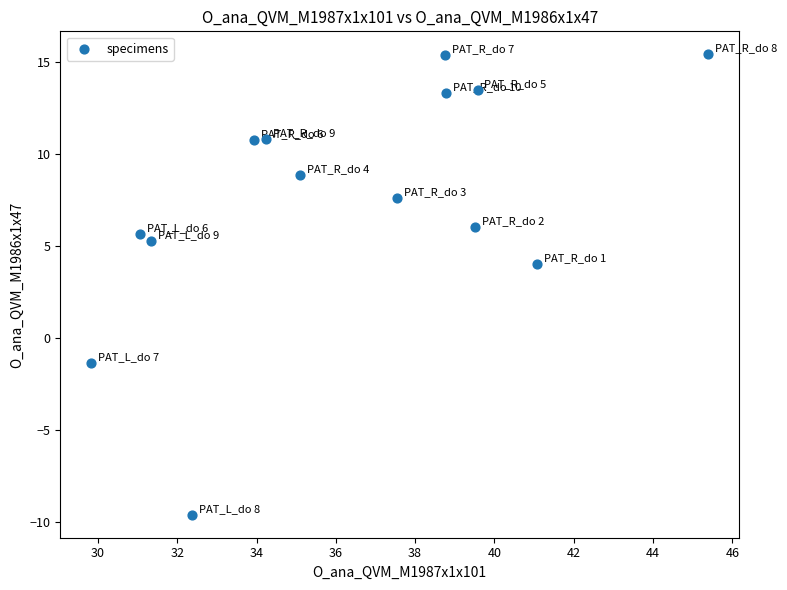

What Y value in the scatter plot is closest to 2?

4.0